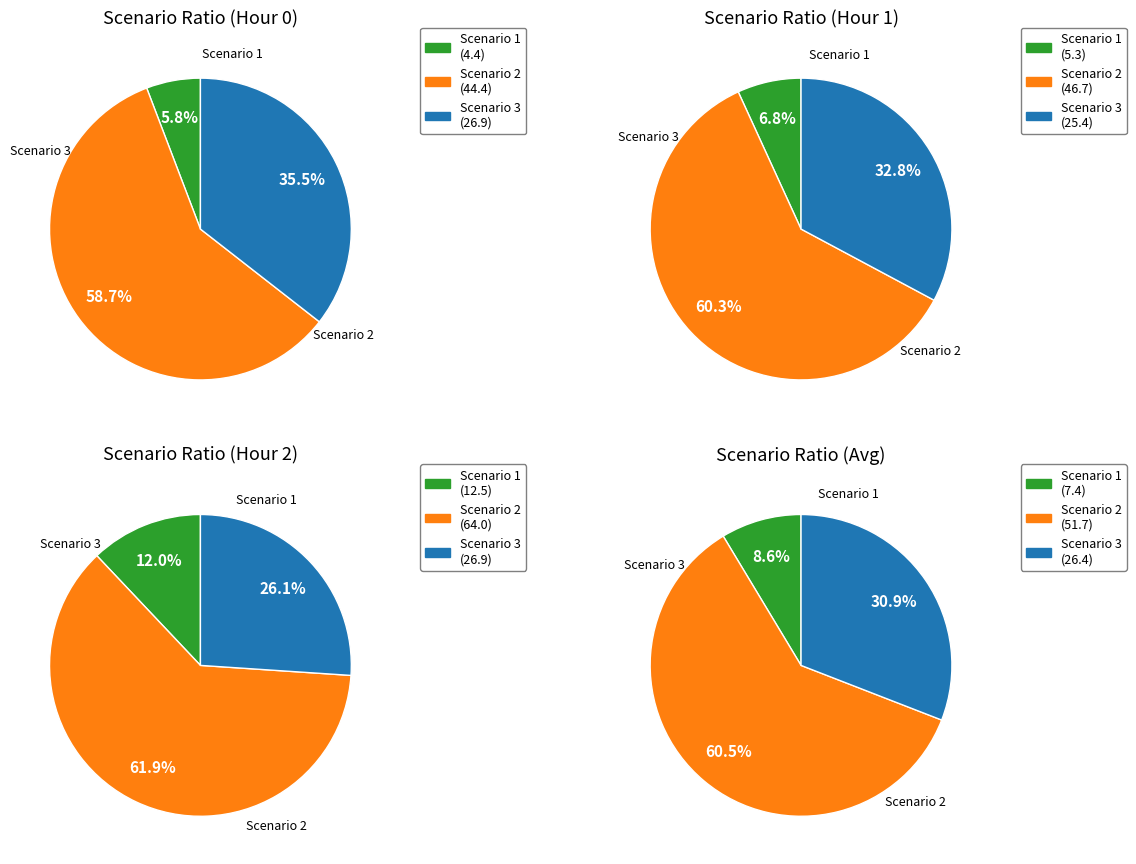

Which slice is the largest?

Scenario 3